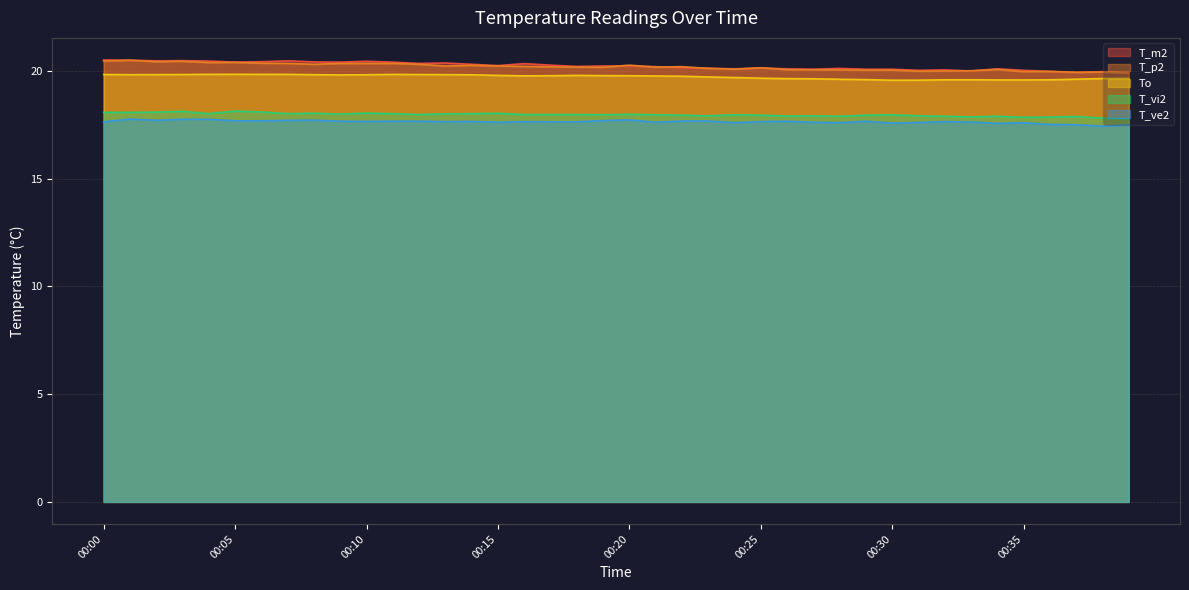

Which series has the largest total across all categories?

T_m2